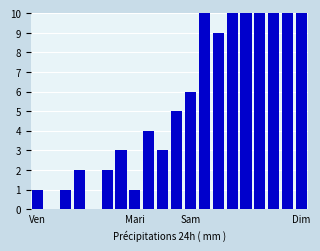

True or false: the data shows 35 at Dim.

True